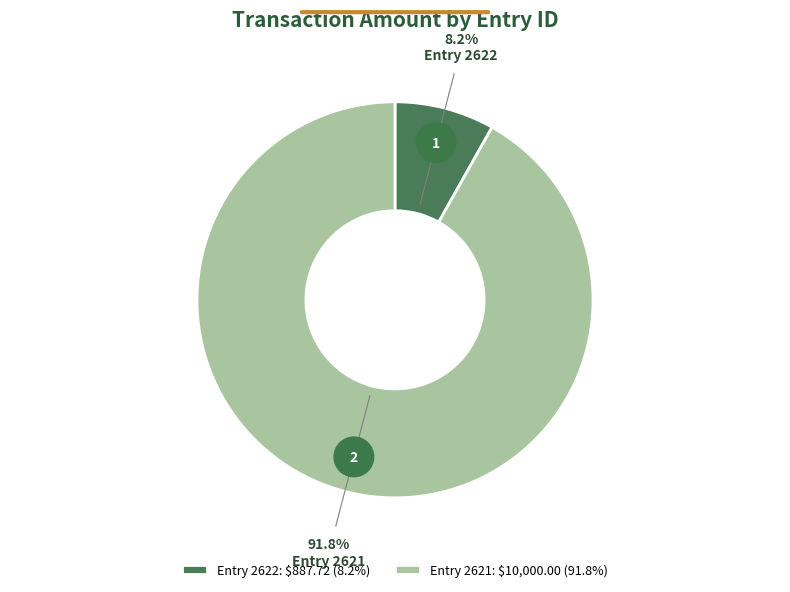

What is the smallest slice in the pie chart?

2622